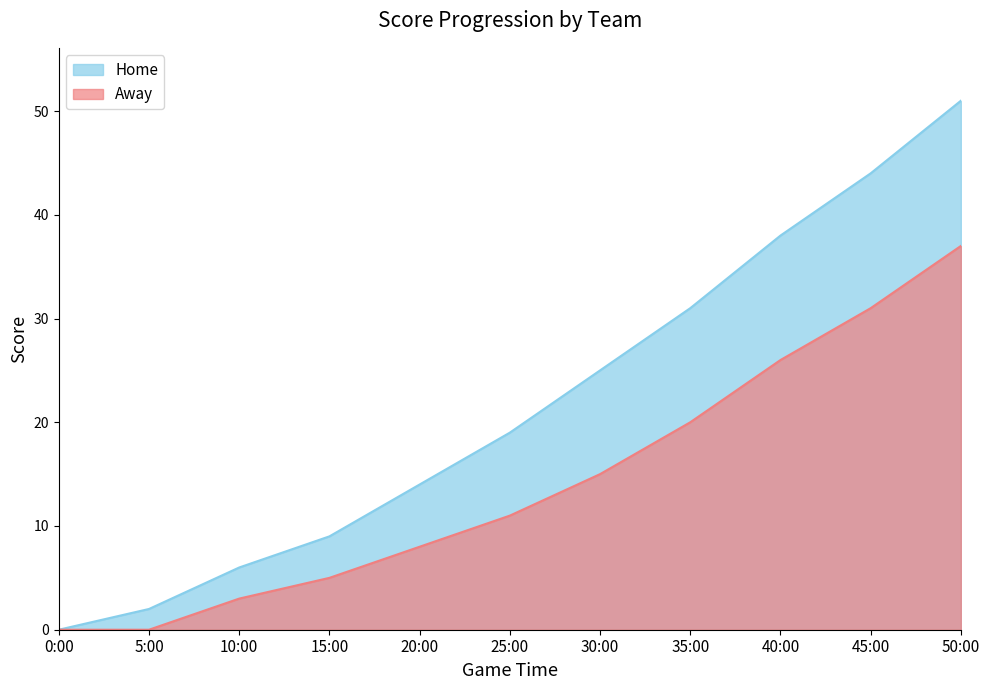

What is the label of the 2nd point from the right?

45:00